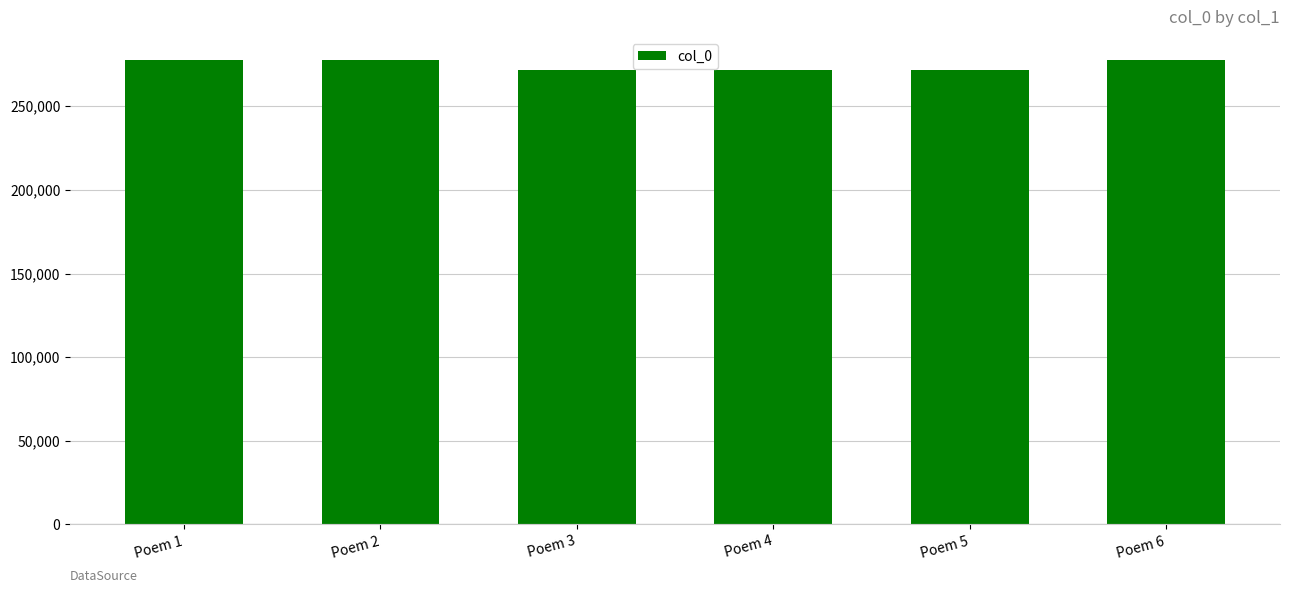

What is the value of the 1st bar from the left?

277582